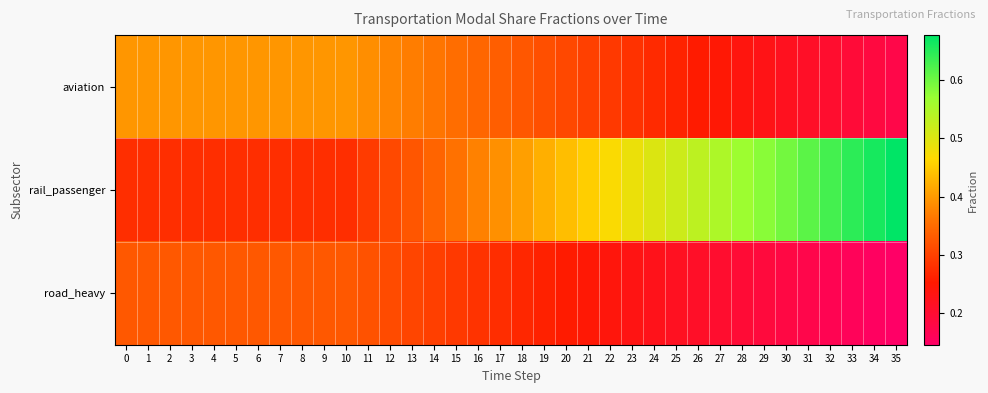

Which series changed the most between 16 and 23?

rail_passenger